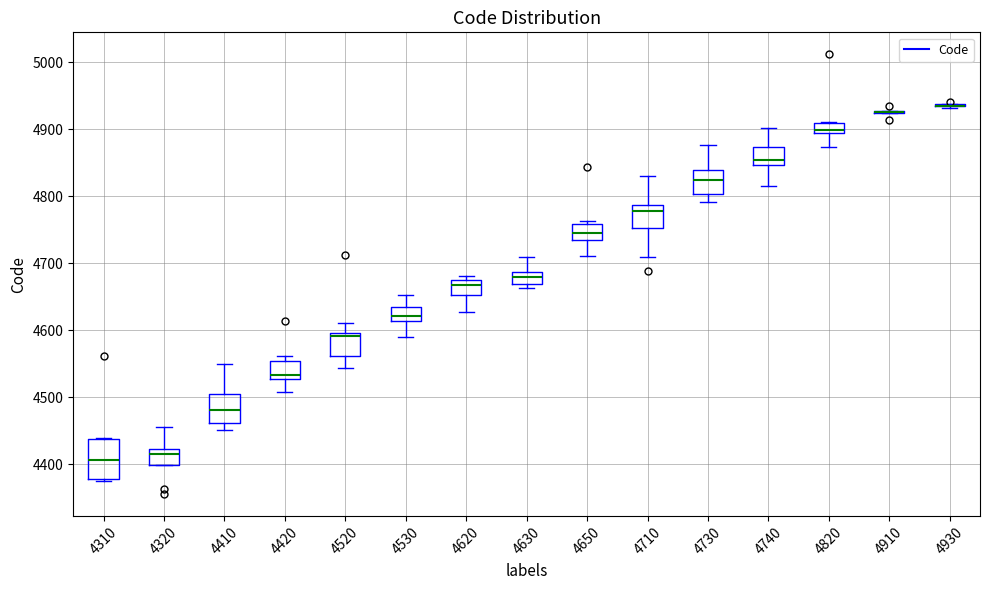

Which box is the tallest, from its lower edge to its upper edge?

4310